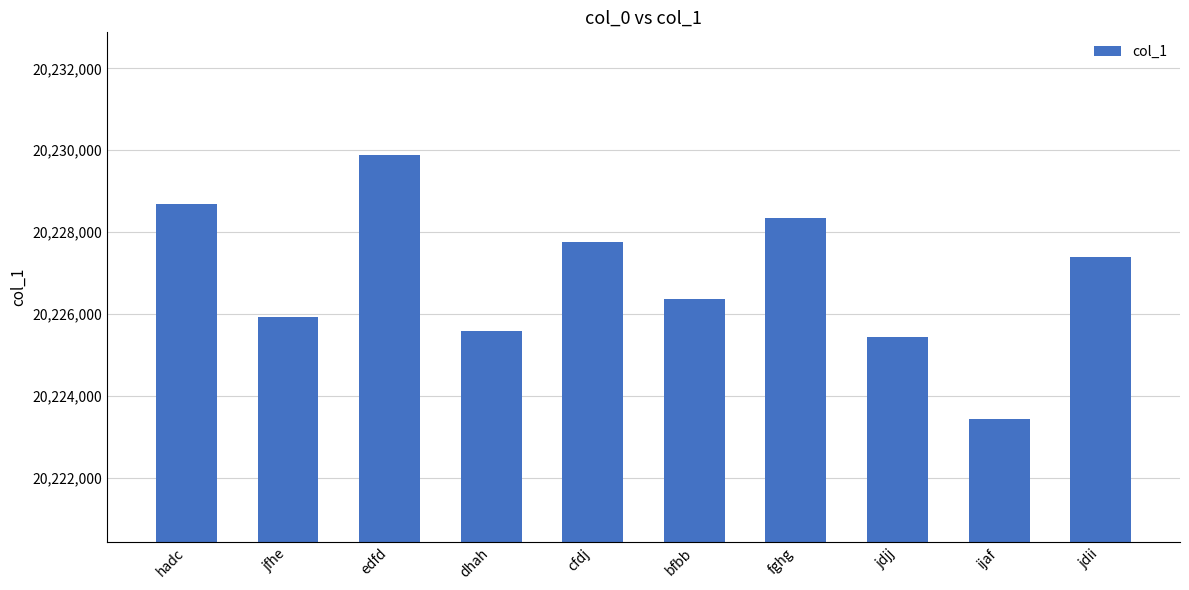

What is the difference between the maximum and minimum values?

6453